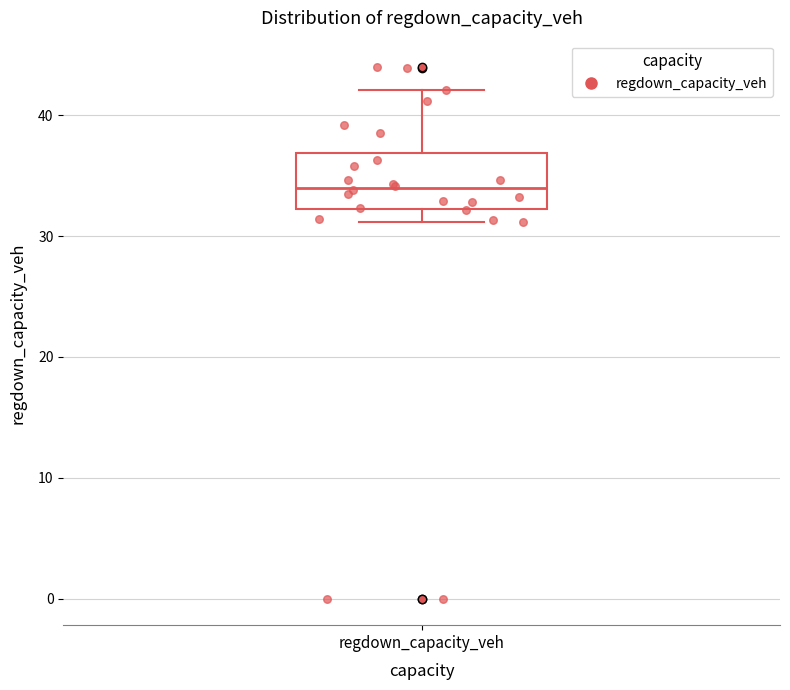

Read this box plot against the y-axis: the position of the median line, the range covered by the box, and the ends of both whiskers. The values are not printed on the chart, so give them approximately, as read against the axis.

median 34, box 32 to 37, whiskers 31 to 42